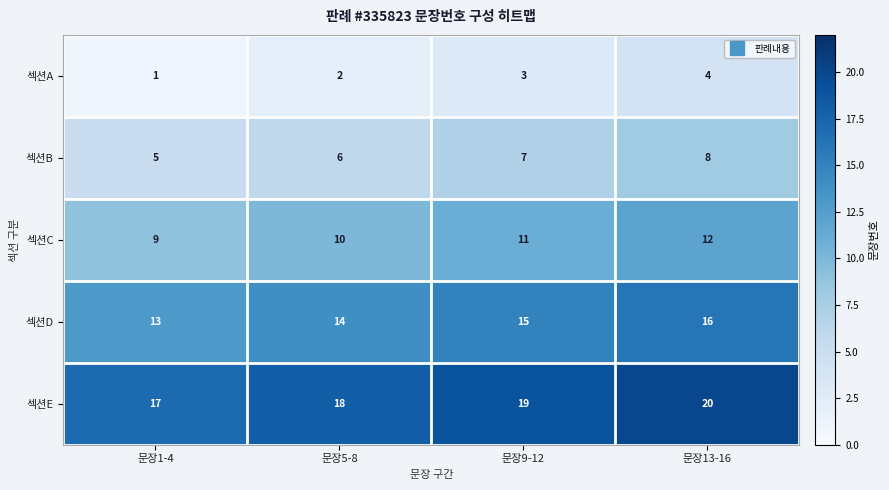

What is the highest value of the 섹션D series?

16